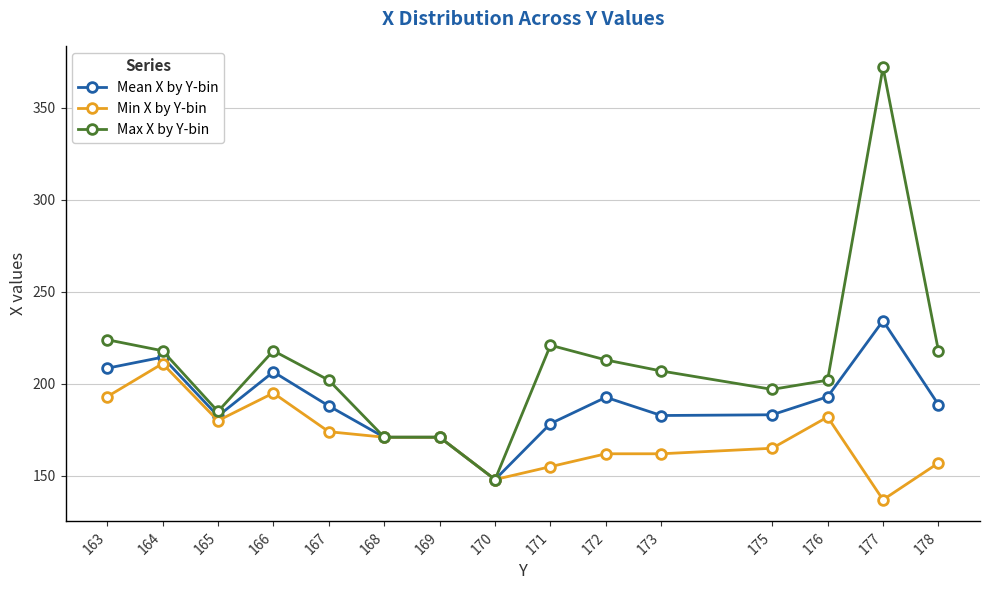

Is the value of Min X by Y-bin at 176 greater than the value of Max X by Y-bin at 175?

No